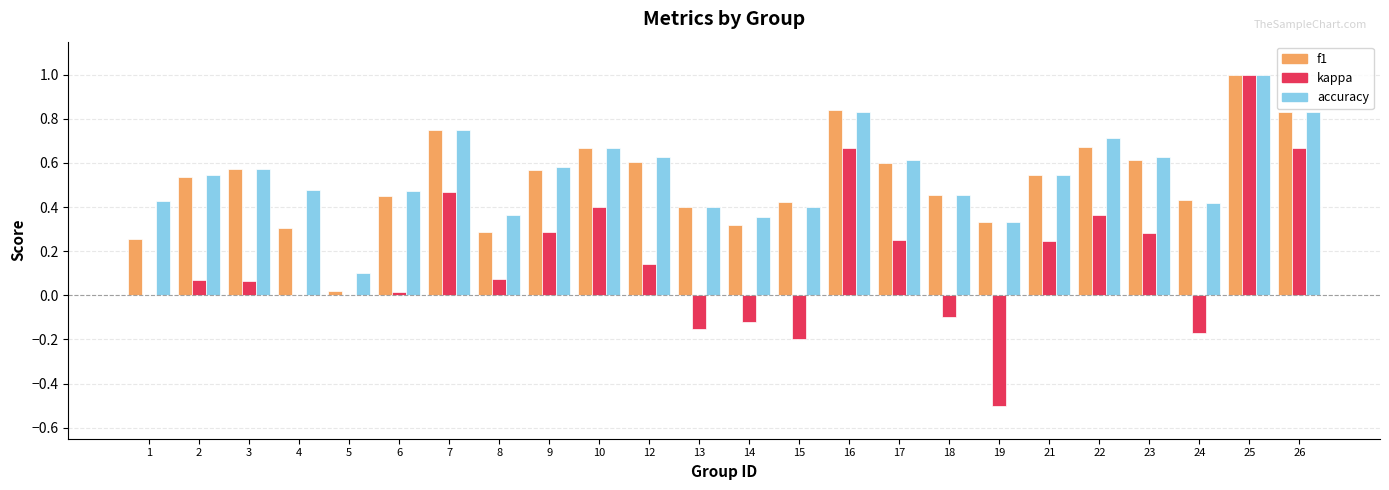

What is the sum of the f1 values at 17 and 10?

1.3